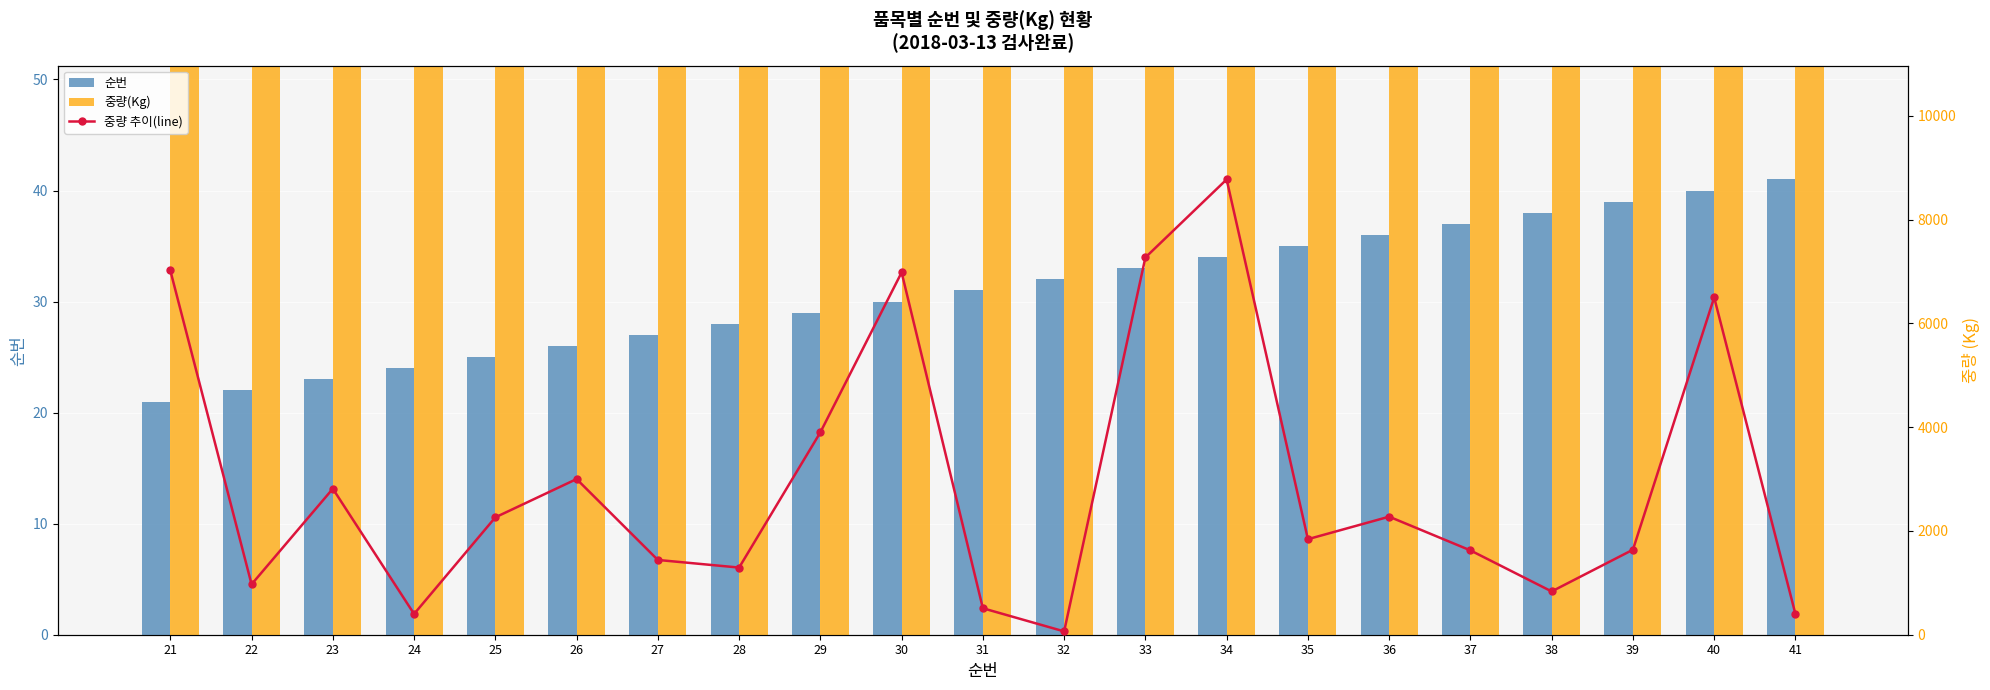

True or false: 중량 추이(line) has a value of 3000 at 26.

True